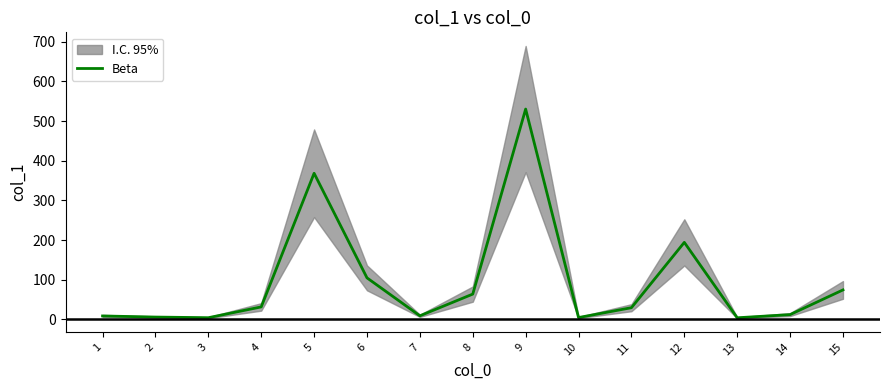

Reading left to right, transcribe all the data shown in this chart.

1=8.8	2=6.0	3=4.4	4=31.6	5=368.3	6=104.8	7=9.2	8=63.9	9=530.1	10=4.8	11=29.6	12=194.2	13=4.2	14=12.2	15=74.4